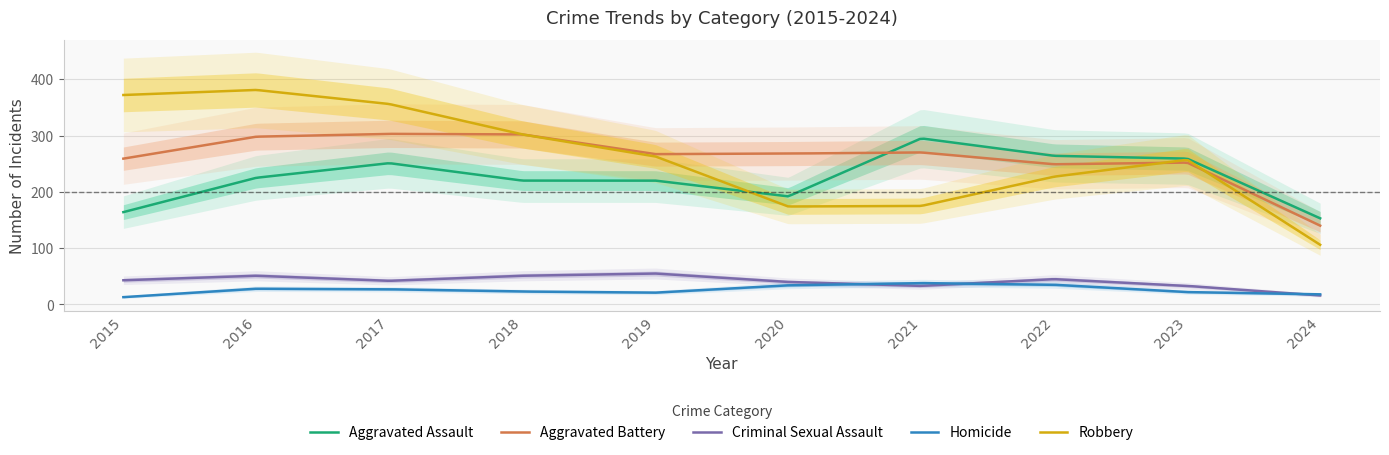

What is the difference between the maximum and minimum values in the Criminal Sexual Assault series?

38.9